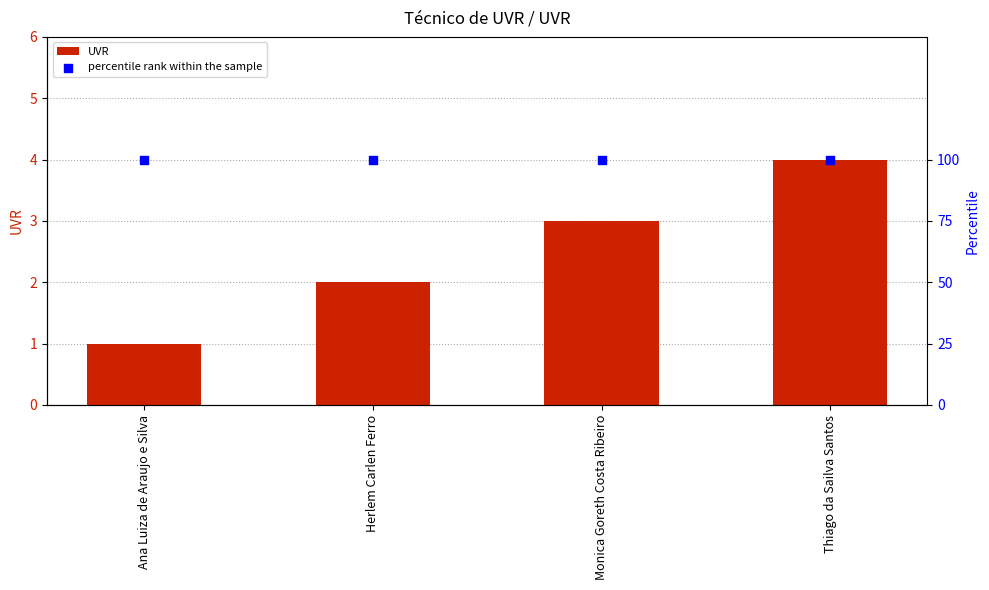

What are all the series names shown in the legend?

UVR, percentile rank within the sample